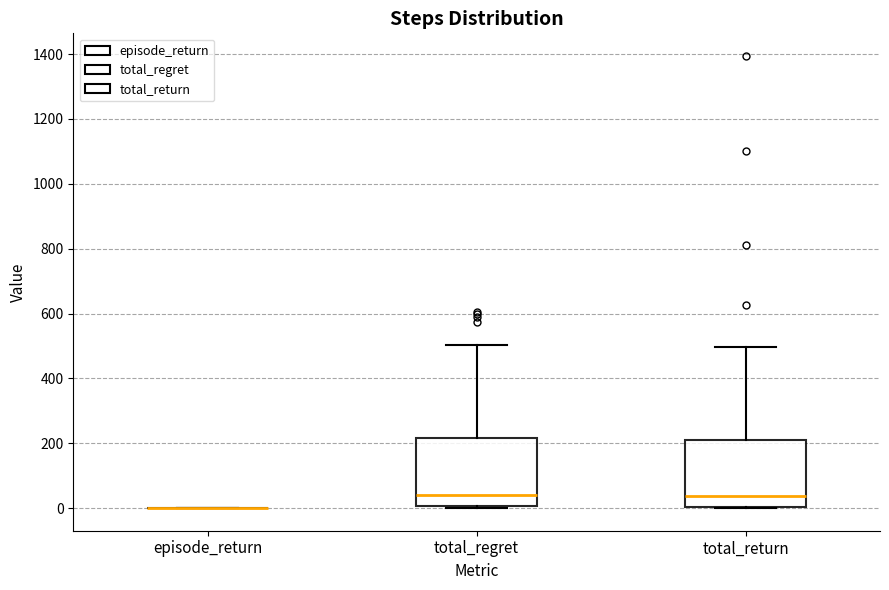

Where is the upper edge of the box for total_regret on the y-axis? The values are not printed on the chart, so give them approximately, as read against the axis.

220